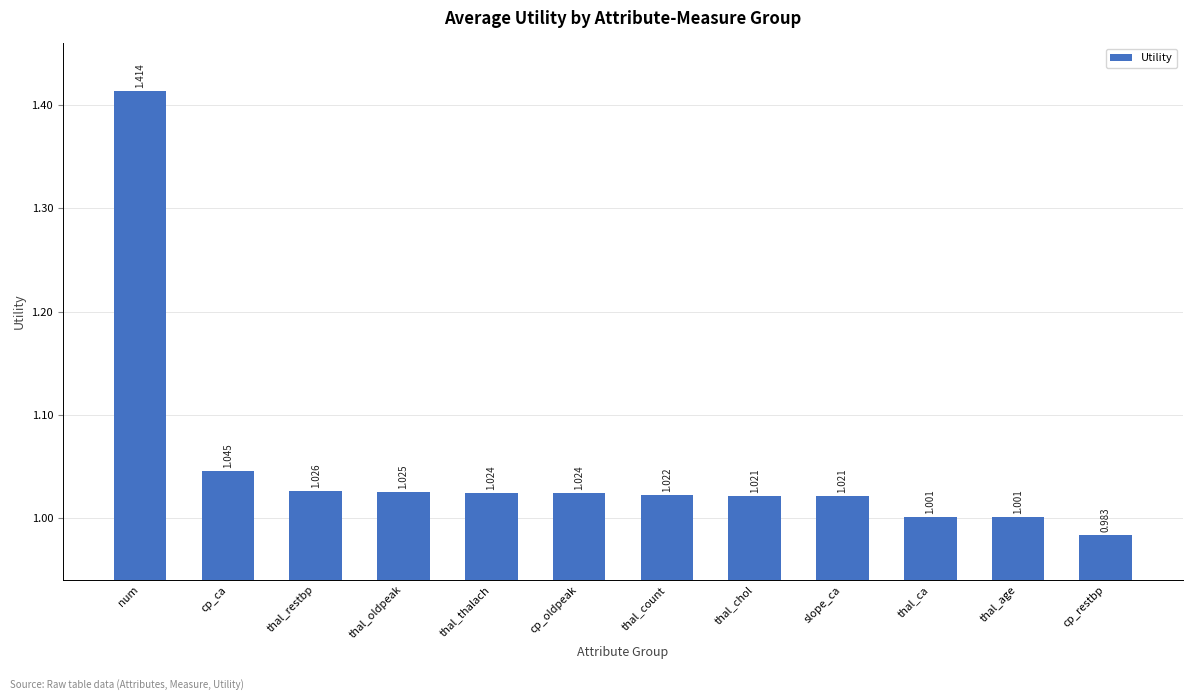

Which category has the highest value across all series?

num